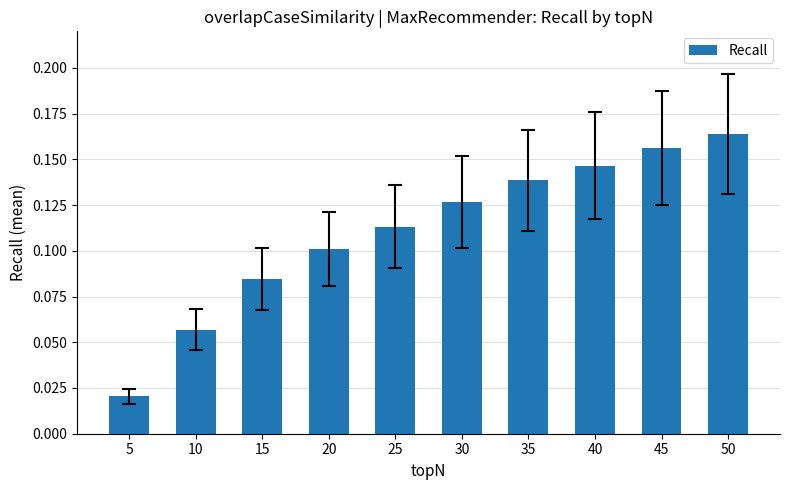

List the labels in order of value, smallest first.

5, 10, 15, 20, 25, 30, 35, 40, 45, 50